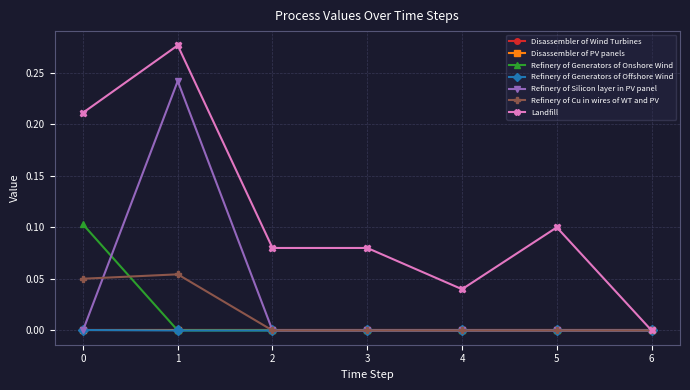

True or false: Refinery of Generators of Offshore Wind and Landfill cross at least once.

False